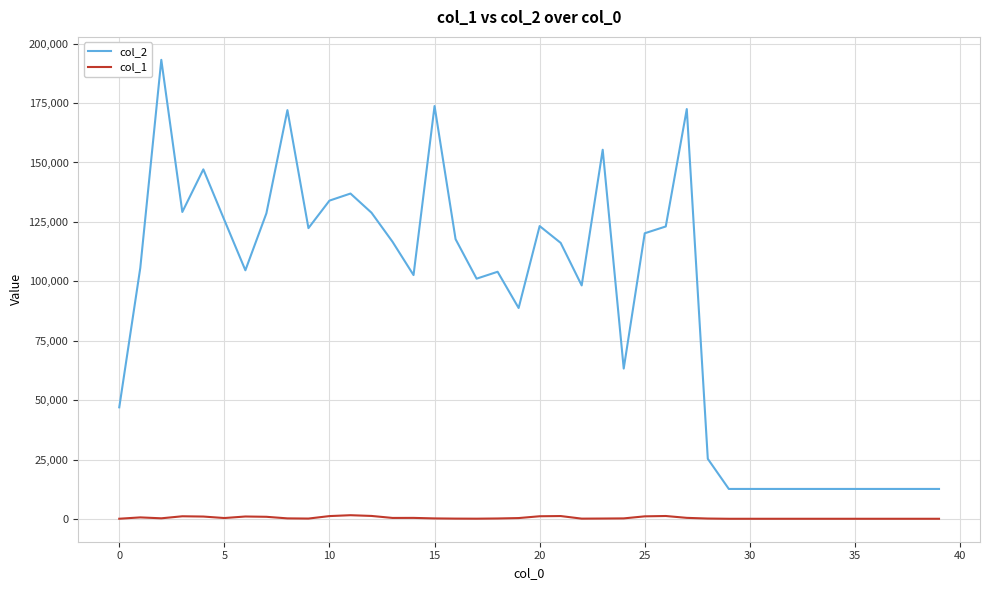

What is the greatest value displayed?

193148